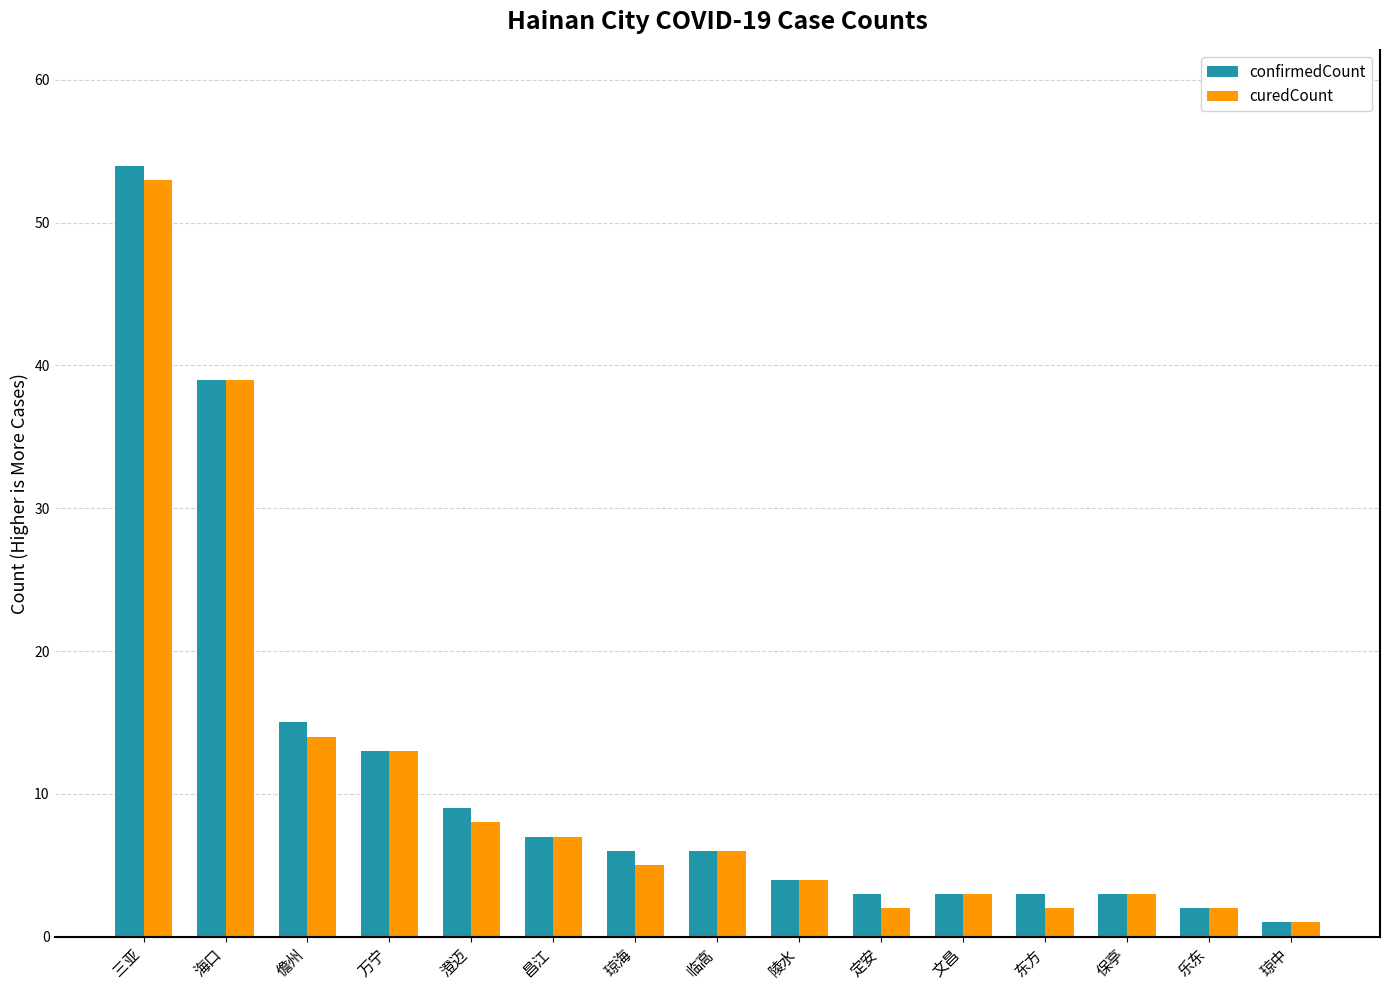

Reading left to right, list all the values displayed in this chart.

confirmedCount: 54	39	15	13	9	7	6	6	4	3	3	3	3	2	1
curedCount: 53	39	14	13	8	7	5	6	4	2	3	2	3	2	1